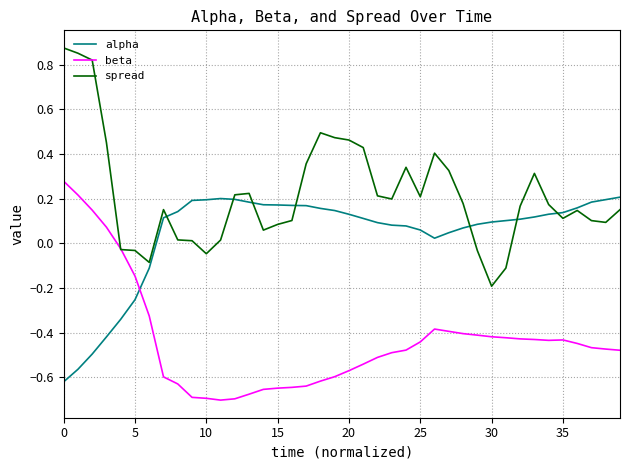

Is this an area chart (filled region under the line)?

No